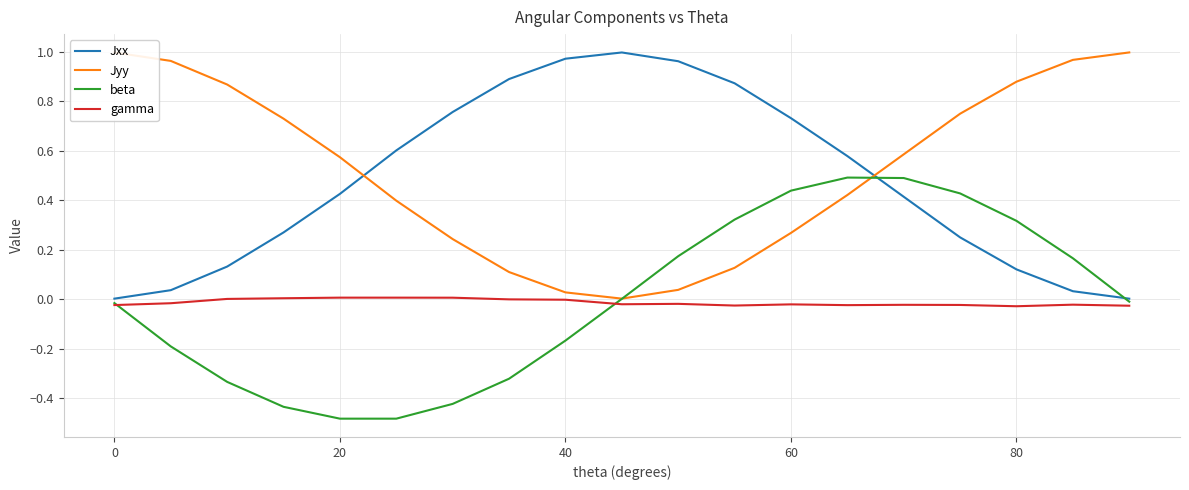

How many interior local peaks does the Jxx series have?

1